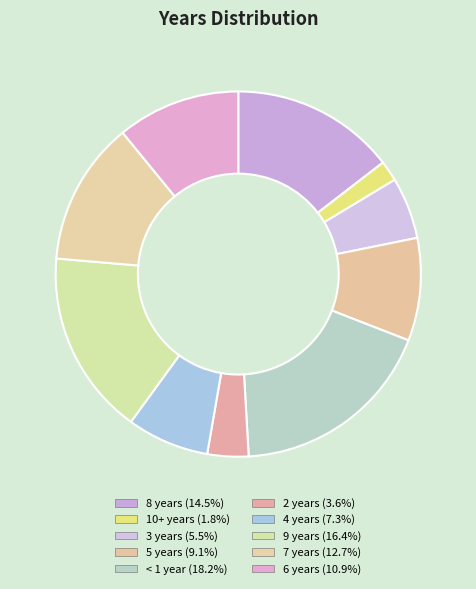

Count the number of slices in the pie.

10